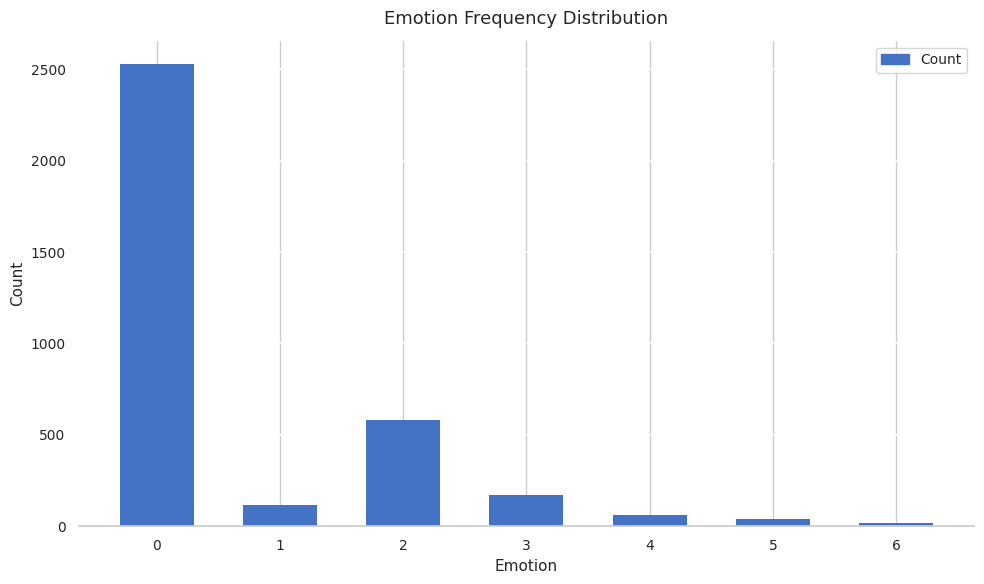

What is the value of the 3rd bar from the left?

580